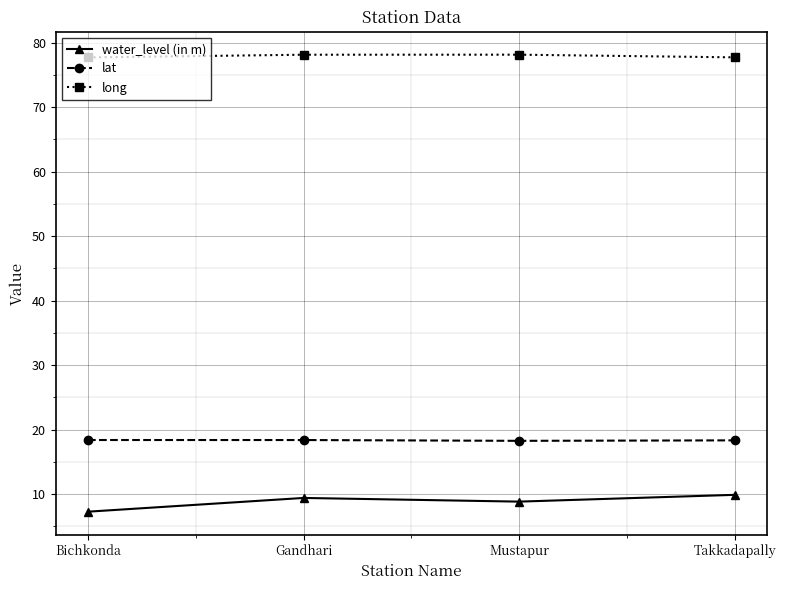

Is the value of lat at Takkadapally greater than the value of long at Gandhari?

No